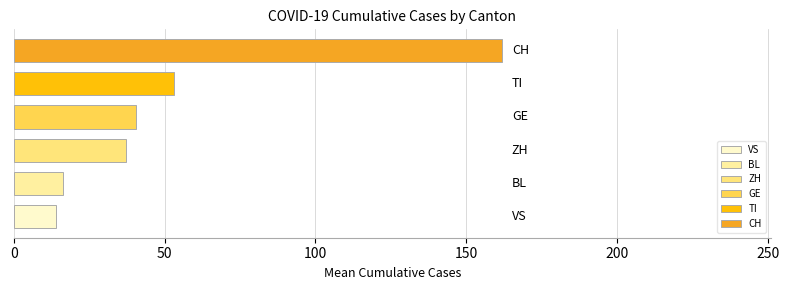

What is the average value?

53.7